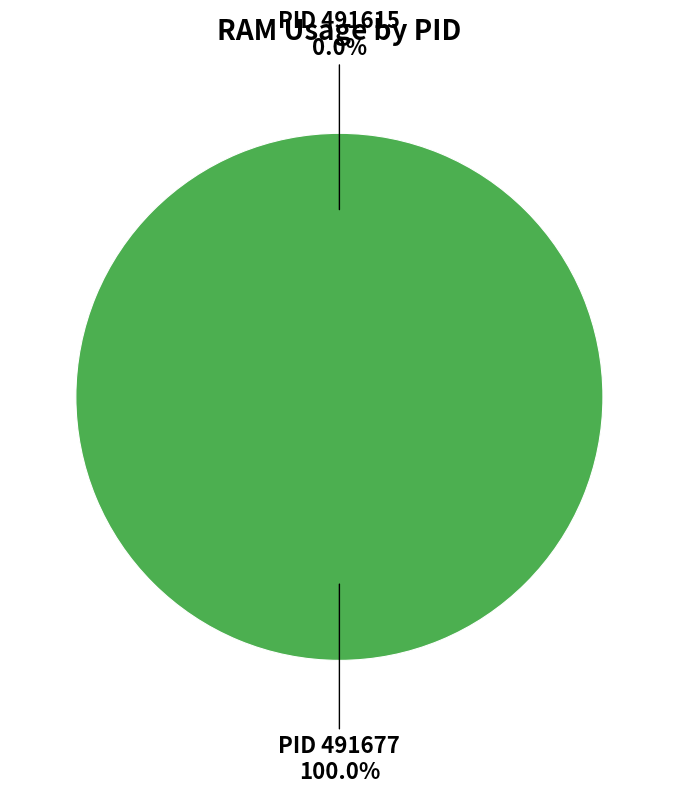

What portion of the pie excludes 491615?

100.0%